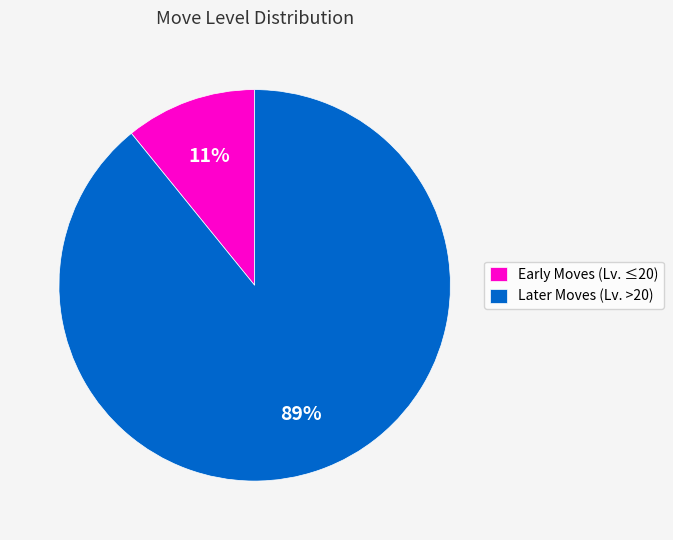

To the nearest percent, what is the difference between the Early Moves (Lv. ≤20) and Later Moves (Lv. >20) slice percentages?

78%